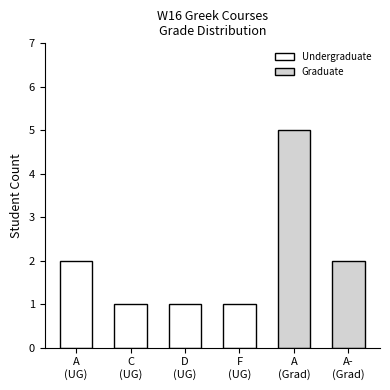

What is the label of the 5th bar from the left?

A
(Grad)